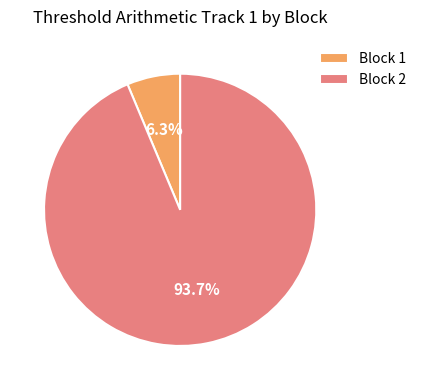

Is there a majority slice in this chart?

Yes